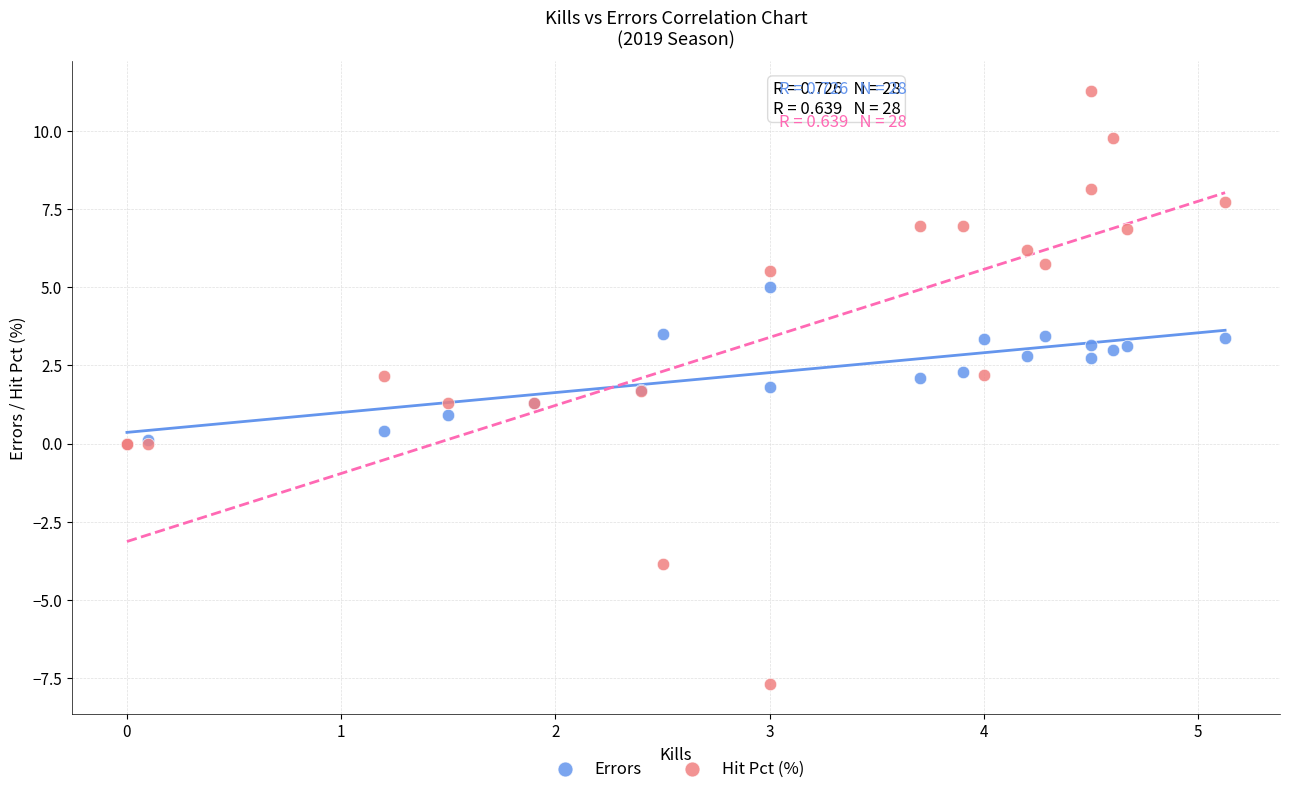

Which series has the widest spread of Y values?

Hit Pct (%)